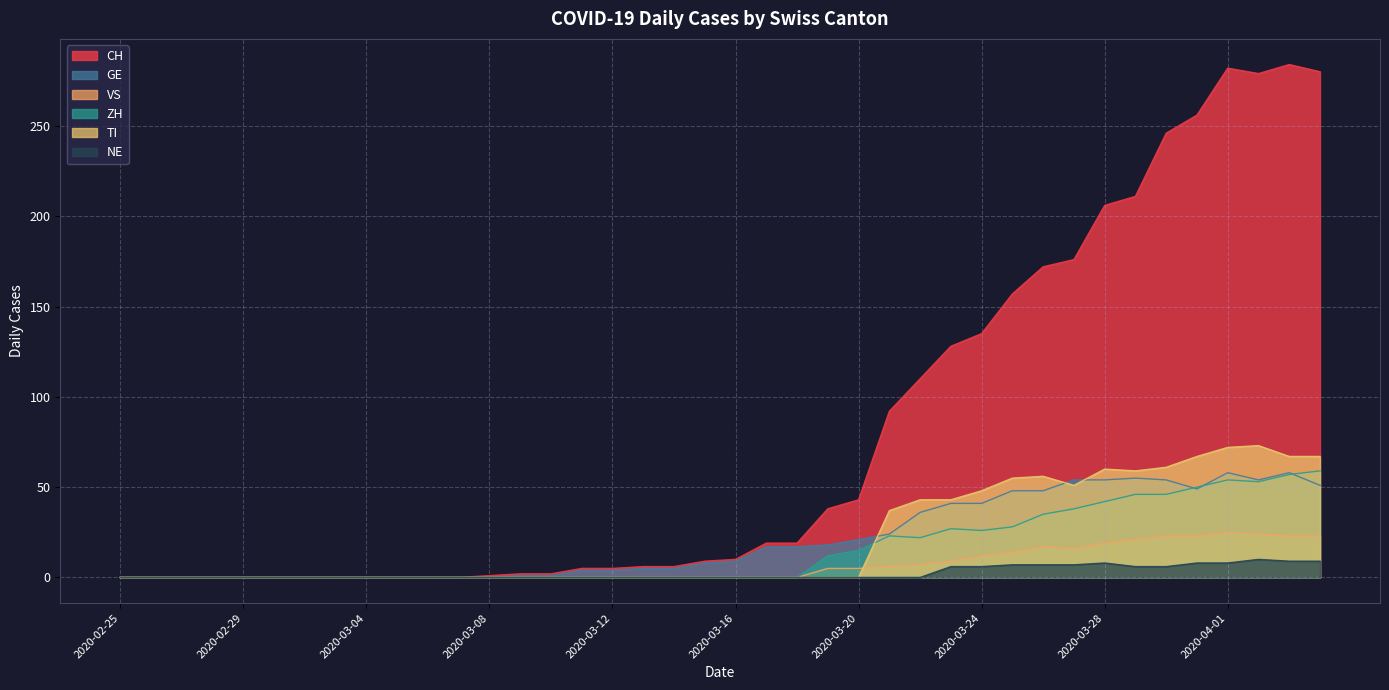

What are all the series names shown in the legend?

CH, GE, VS, ZH, TI, NE